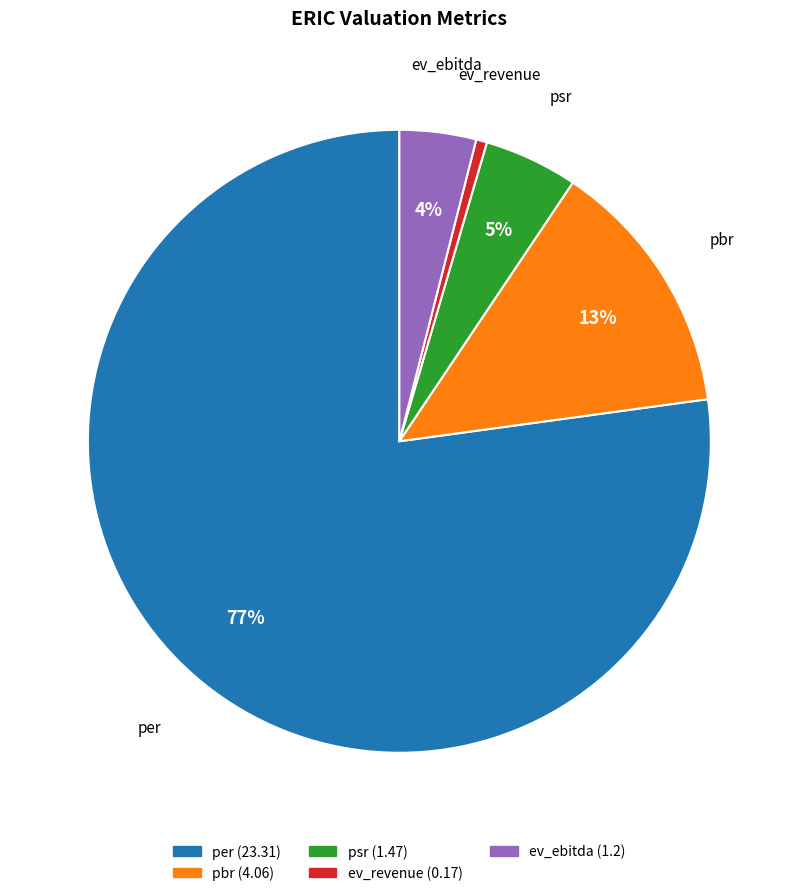

Is there any slice that represents more than half of the pie?

Yes